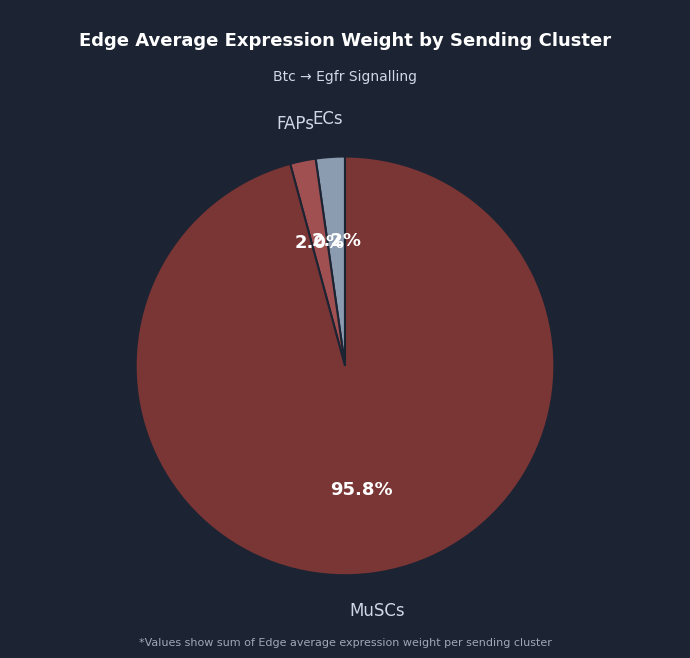

Is there a majority slice in this chart?

Yes